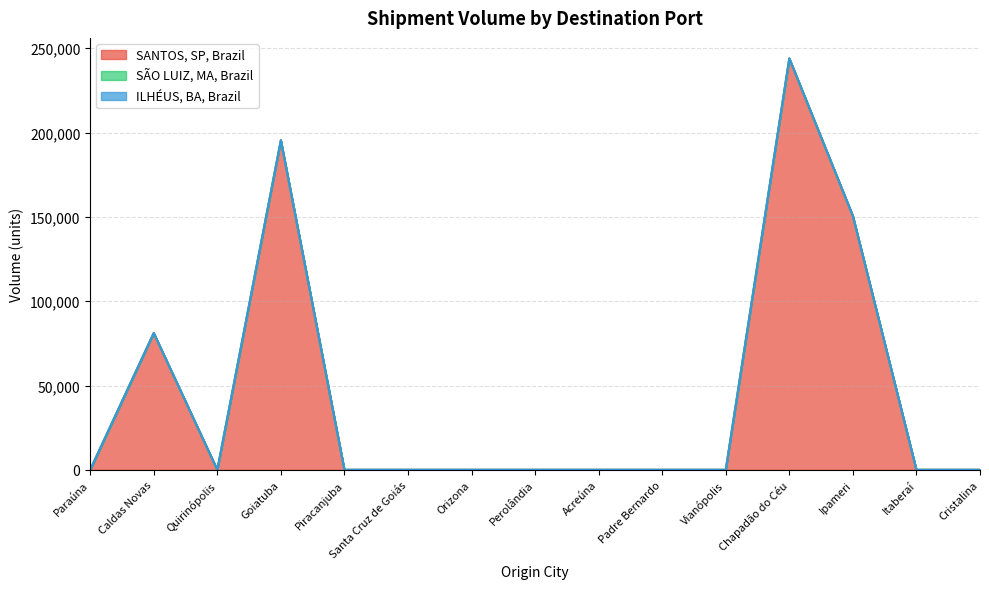

True or false: ILHÉUS, BA, Brazil has more than 1 points higher than both neighbors.

False